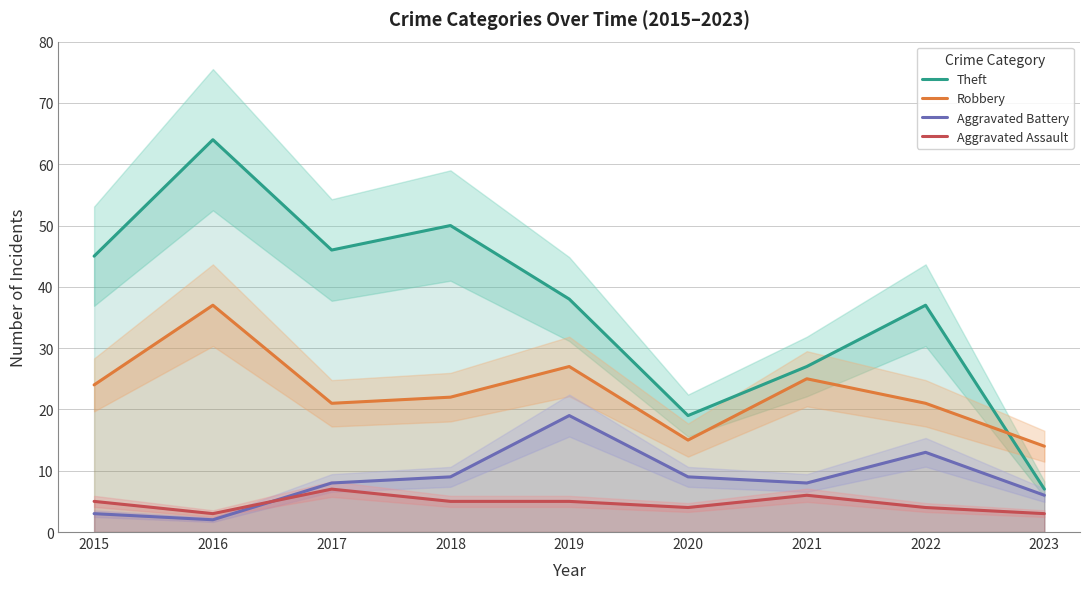

At 2019, list the series in order from largest to smallest.

Theft, Robbery, Aggravated Battery, Aggravated Assault